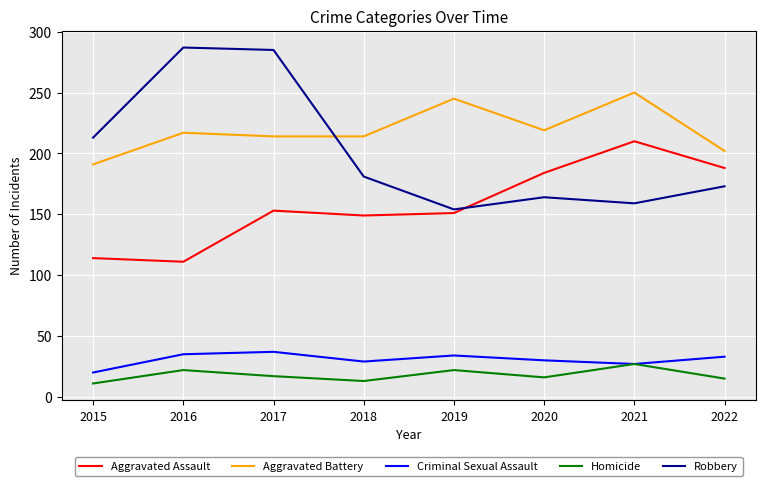

Which series has the widest spread of values?

Robbery